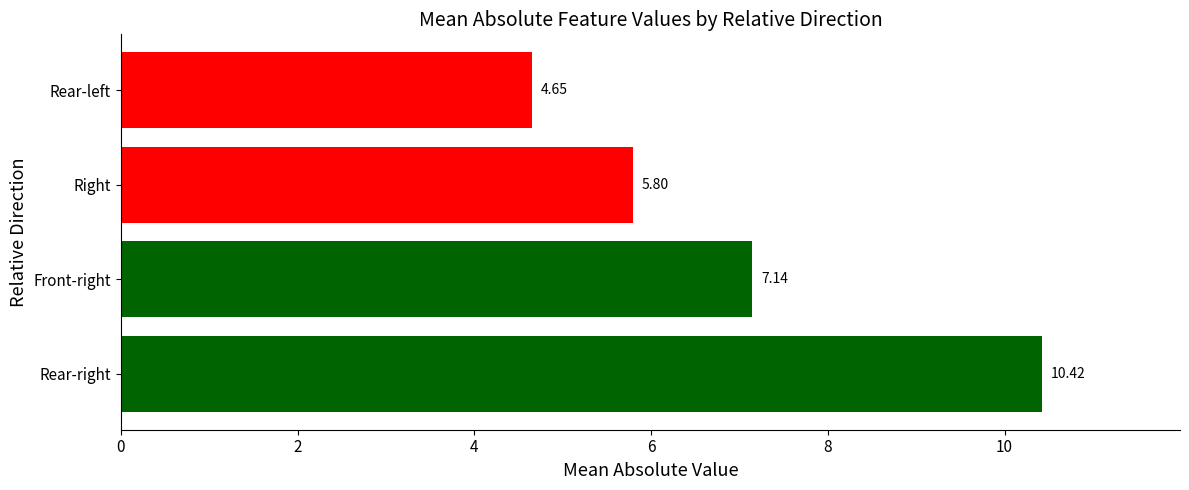

What is the greatest value displayed?

10.4